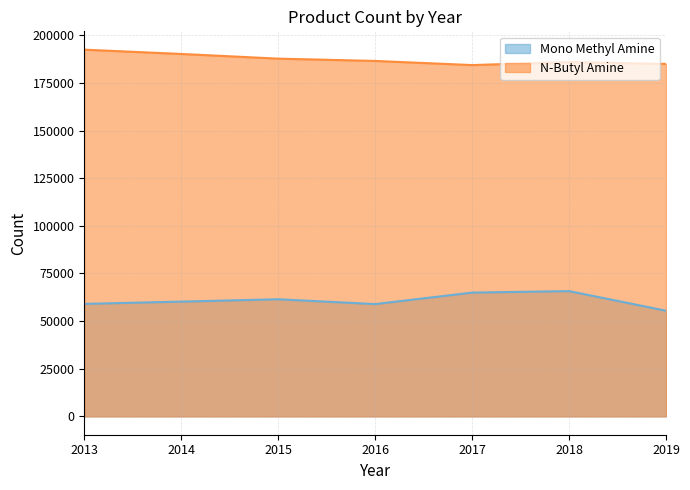

True or false: Mono Methyl Amine and N-Butyl Amine intersect in this chart.

False